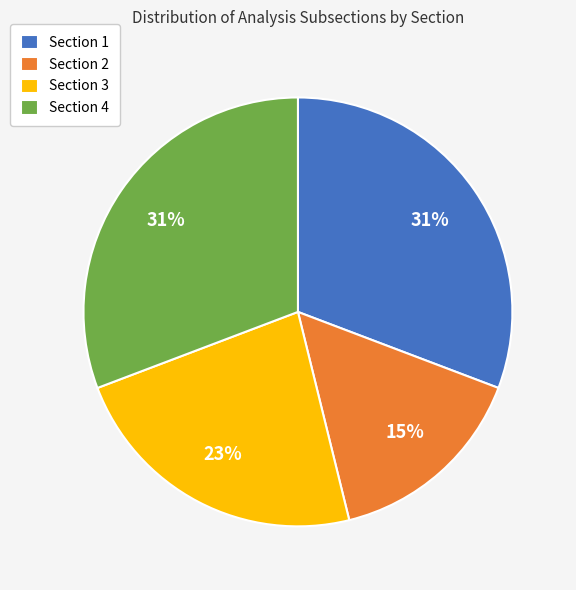

True or false: Section 3 accounts for 23% of the total.

True